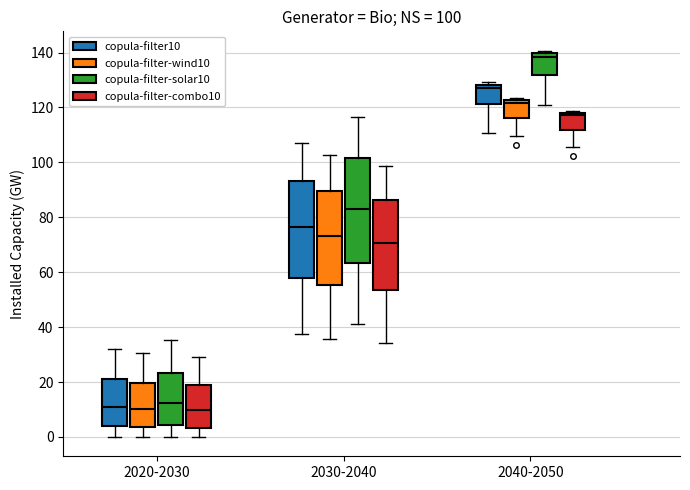

Which box has the highest median line?

2040-2050 (copula-filter-solar10)